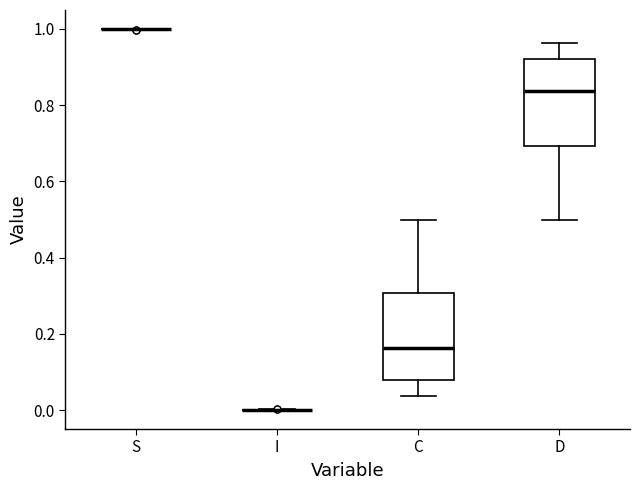

Reading left to right, read every box against the y-axis: the position of its median line, the range the box covers, and the ends of its whiskers. The values are not printed on the chart, so give them approximately, as read against the axis.

S: box collapsed to a line at 1.00, whiskers 1.00 to 1.00
I: box collapsed to a line at 0.00, whiskers 0.00 to 0.00
C: median 0.16, box 0.08 to 0.30, whiskers 0.04 to 0.50
D: median 0.84, box 0.70 to 0.92, whiskers 0.50 to 0.96